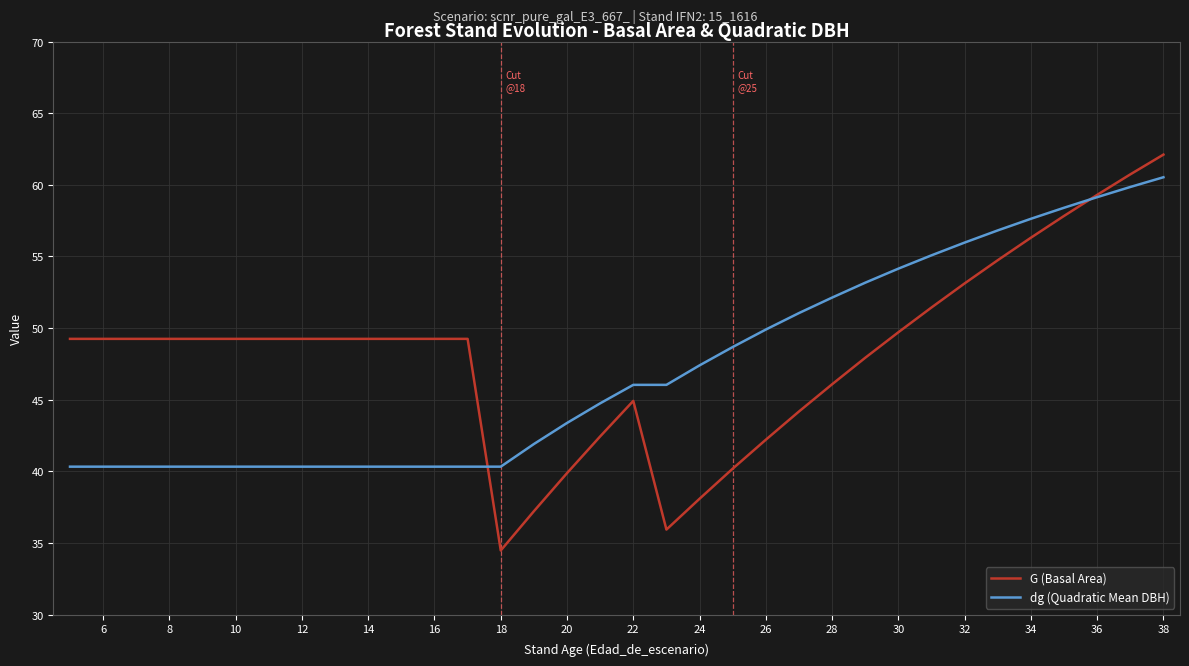

What is the difference between the maximum and second lowest values in the G (Basal Area) series?

26.2